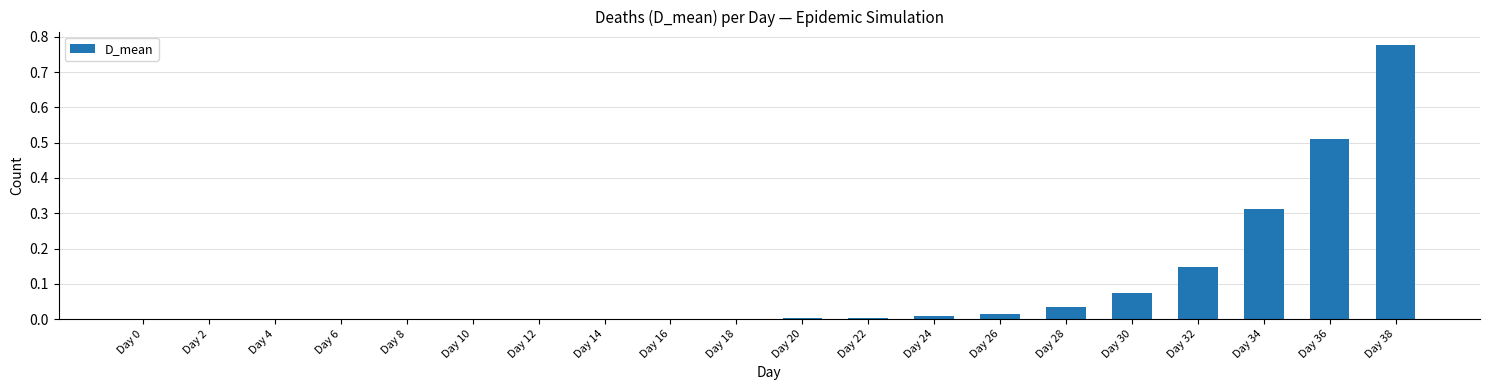

How many distinct data groups are displayed?

1